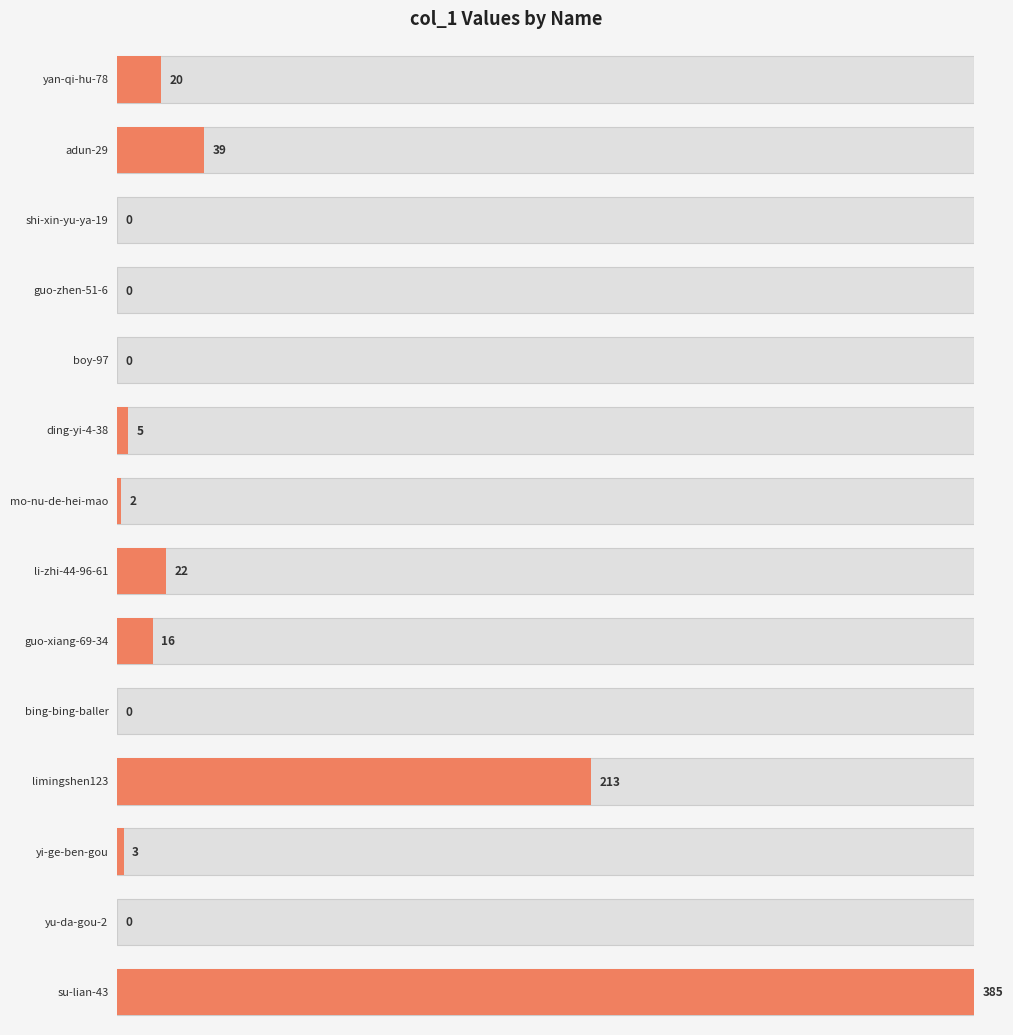

List the labels in order of value, smallest first.

shi-xin-yu-ya-19, guo-zhen-51-6, boy-97, bing-bing-baller, yu-da-gou-2, mo-nu-de-hei-mao, yi-ge-ben-gou, ding-yi-4-38, guo-xiang-69-34, yan-qi-hu-78, li-zhi-44-96-61, adun-29, limingshen123, su-lian-43